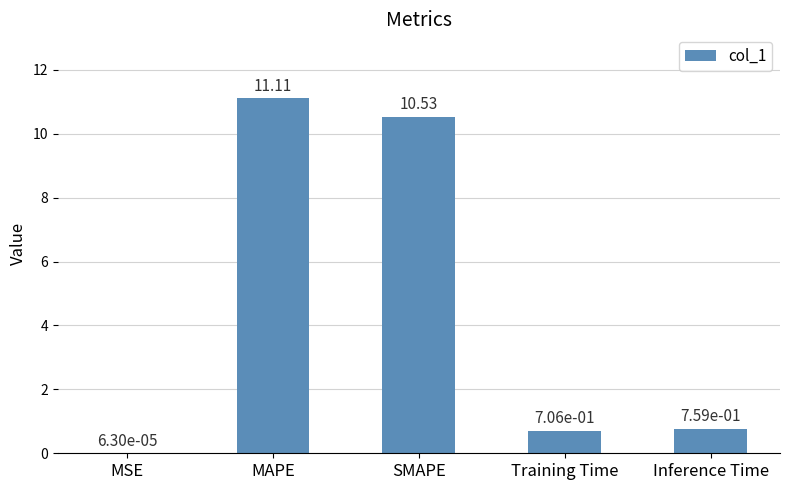

What is the change in value from SMAPE to Inference Time?

-9.8